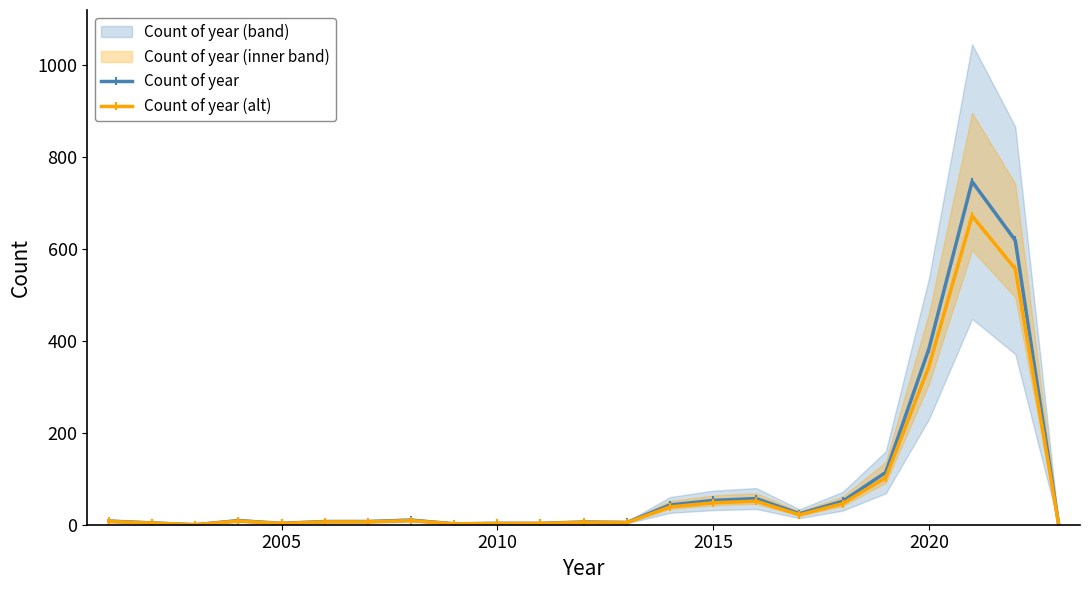

True or false: Count of year (alt) and Count of year intersect in this chart.

False